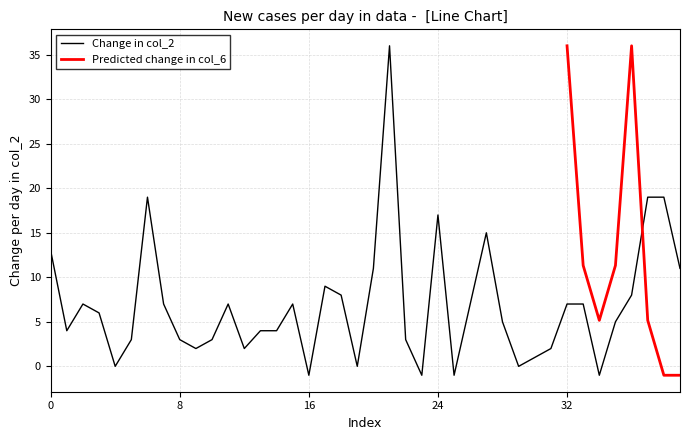

The value of Change in col_2 at 8 is 1. True or false?

False